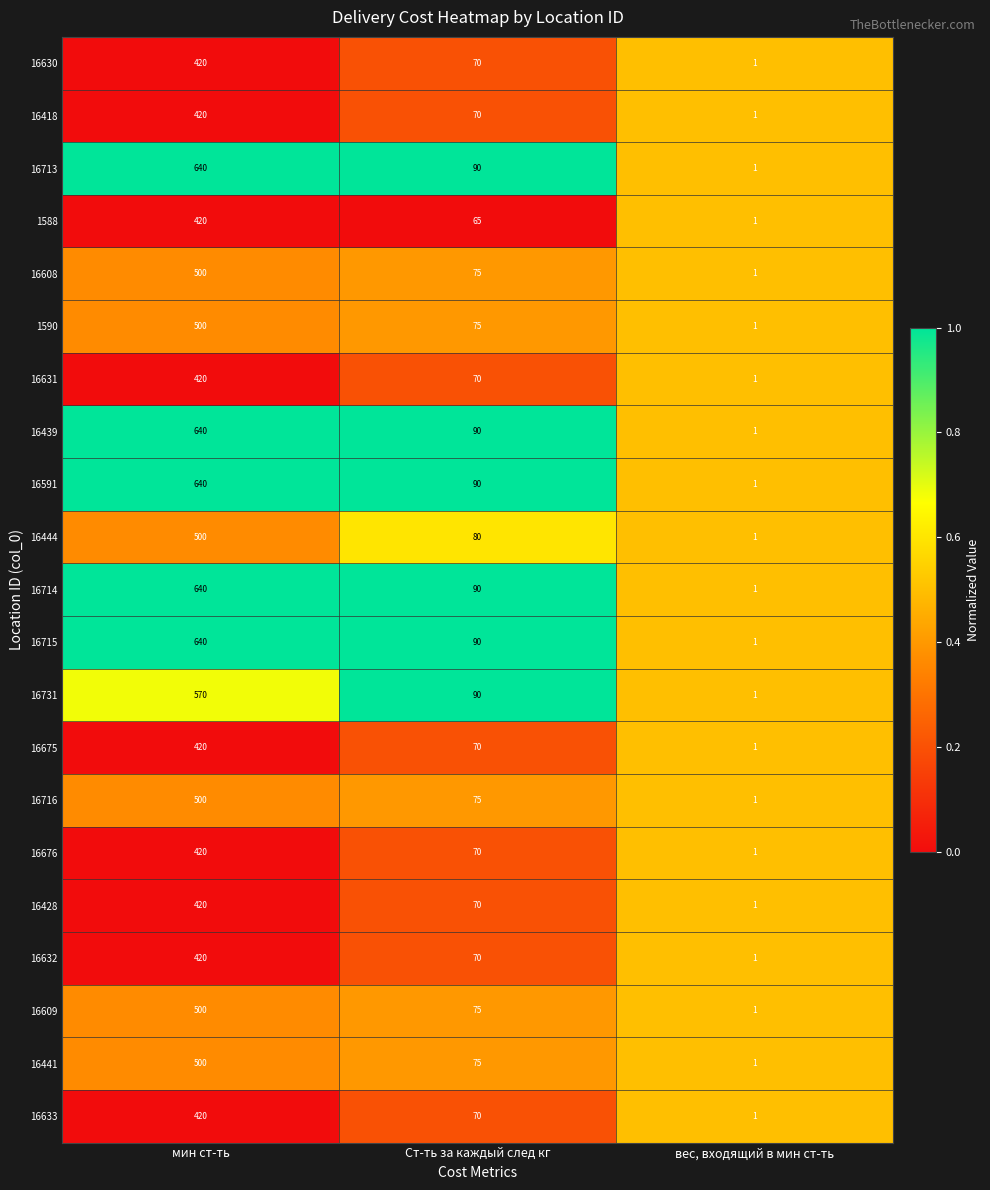

What is the sum of all 16731 values?

661